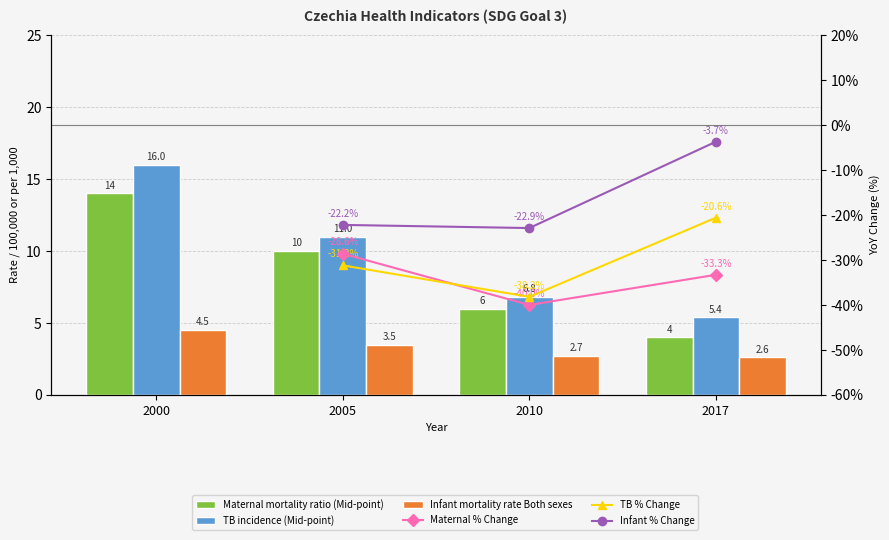

What is the average value of the Maternal mortality ratio (Mid-point) series?

8.5